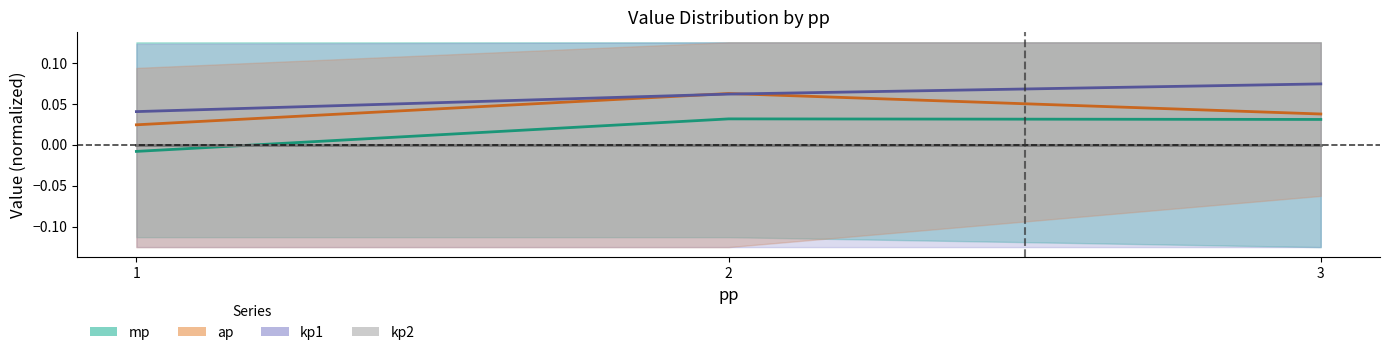

Rank the series at 3 from highest to lowest value.

kp1 mean, ap mean, mp mean, kp2 mean